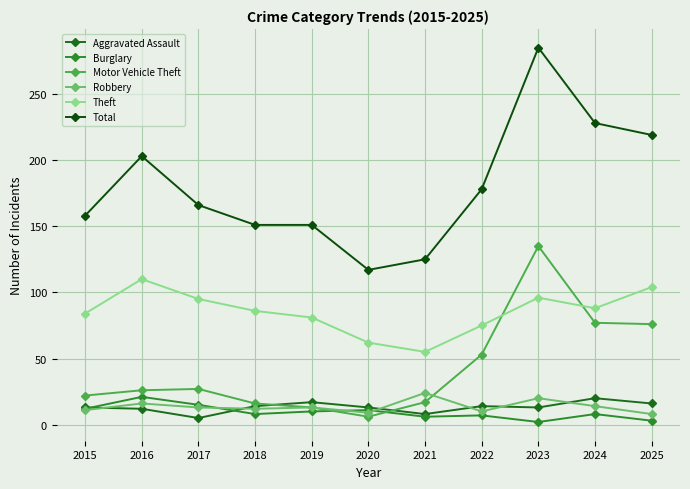

How many values in the Robbery series are below 13?

5